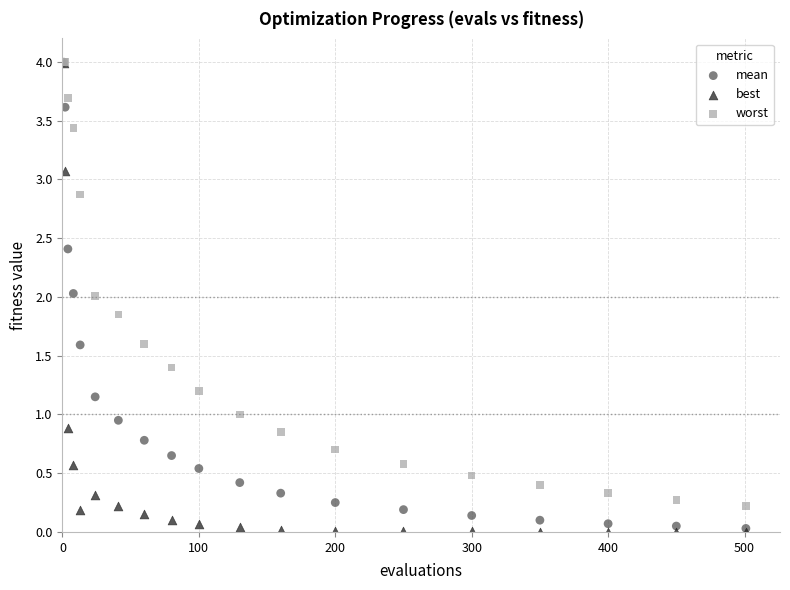

What are all the series names shown in the legend?

mean, best, worst